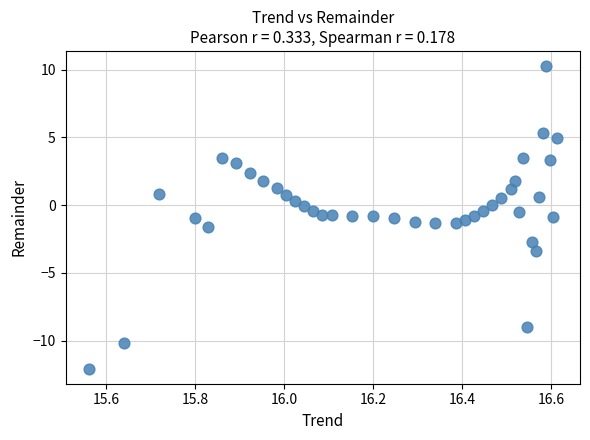

What is the range of Y values (max minus min)?

22.3